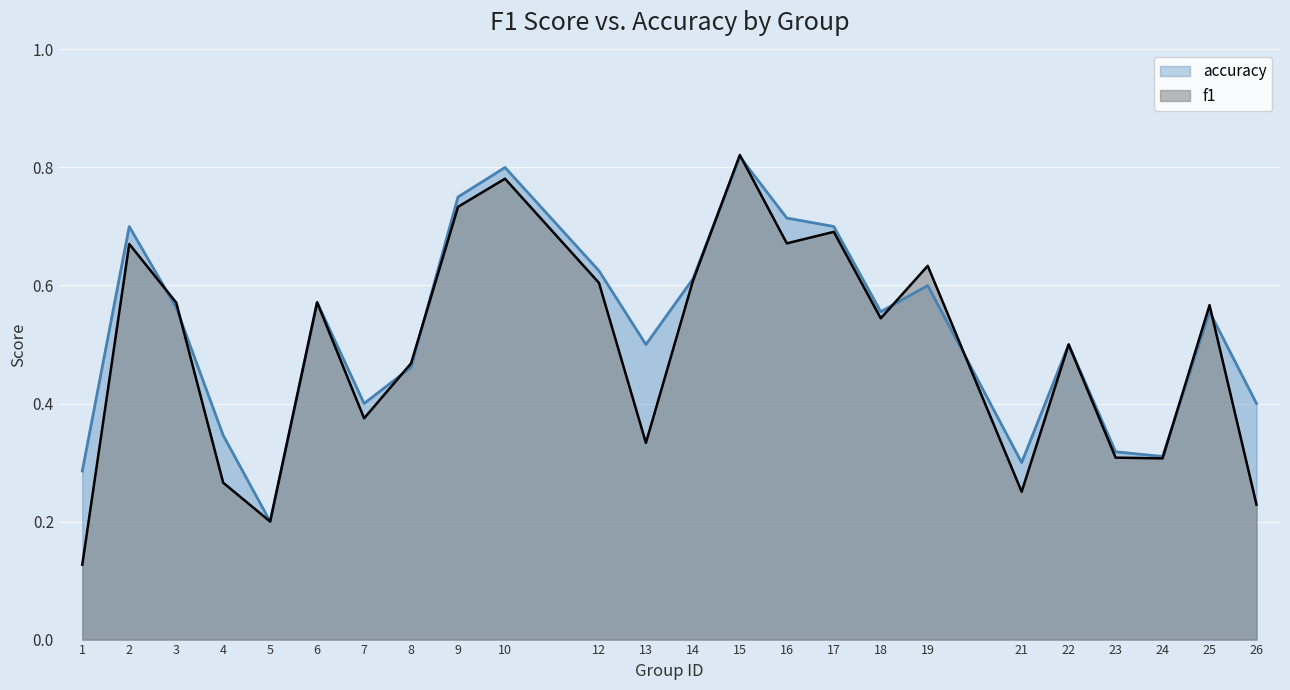

Reading left to right, list all the values displayed in this chart.

f1: 0.1	0.7	0.6	0.3	0.2	0.6	0.4	0.5	0.7	0.8	0.6	0.3	0.6	0.8	0.7	0.7	0.5	0.6	0.3	0.5	0.3	0.3	0.6	0.2
accuracy: 0.3	0.7	0.6	0.3	0.2	0.6	0.4	0.5	0.8	0.8	0.6	0.5	0.6	0.8	0.7	0.7	0.6	0.6	0.3	0.5	0.3	0.3	0.6	0.4